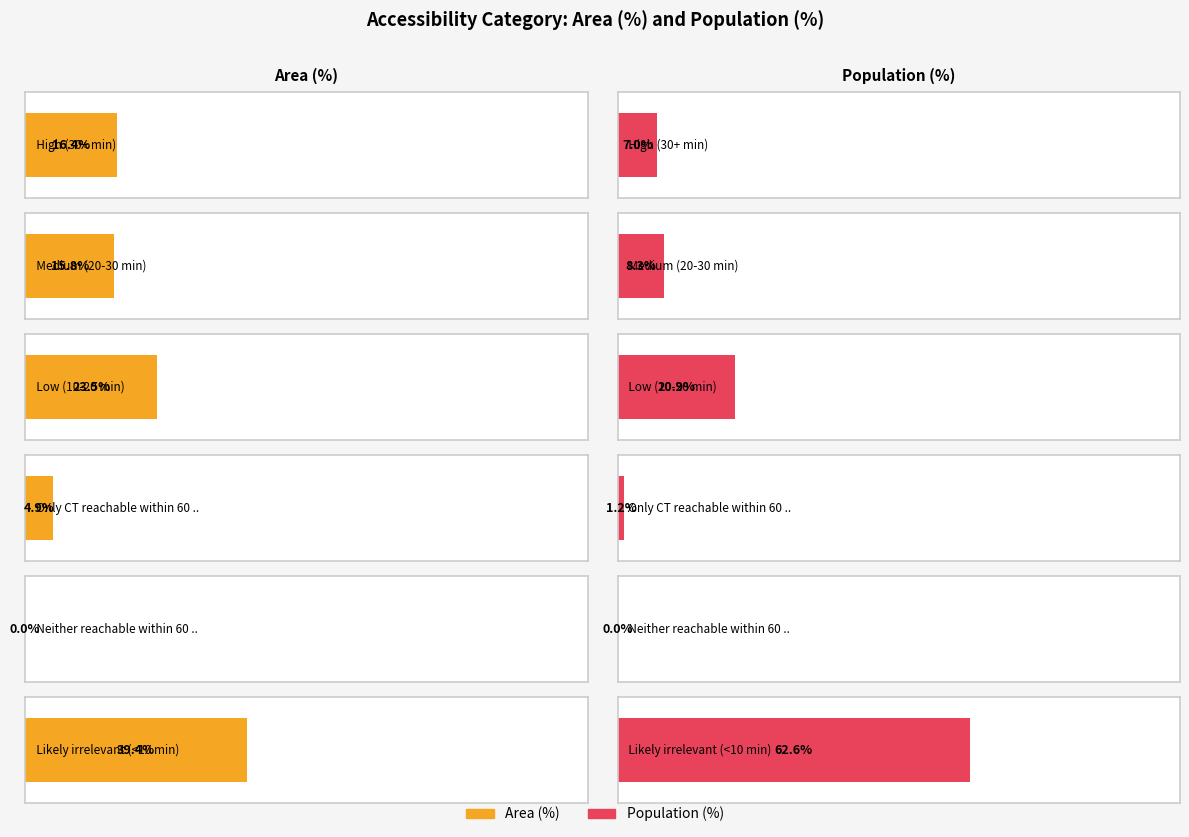

At which label does Area (%) first exceed 16?

High (30+ min)